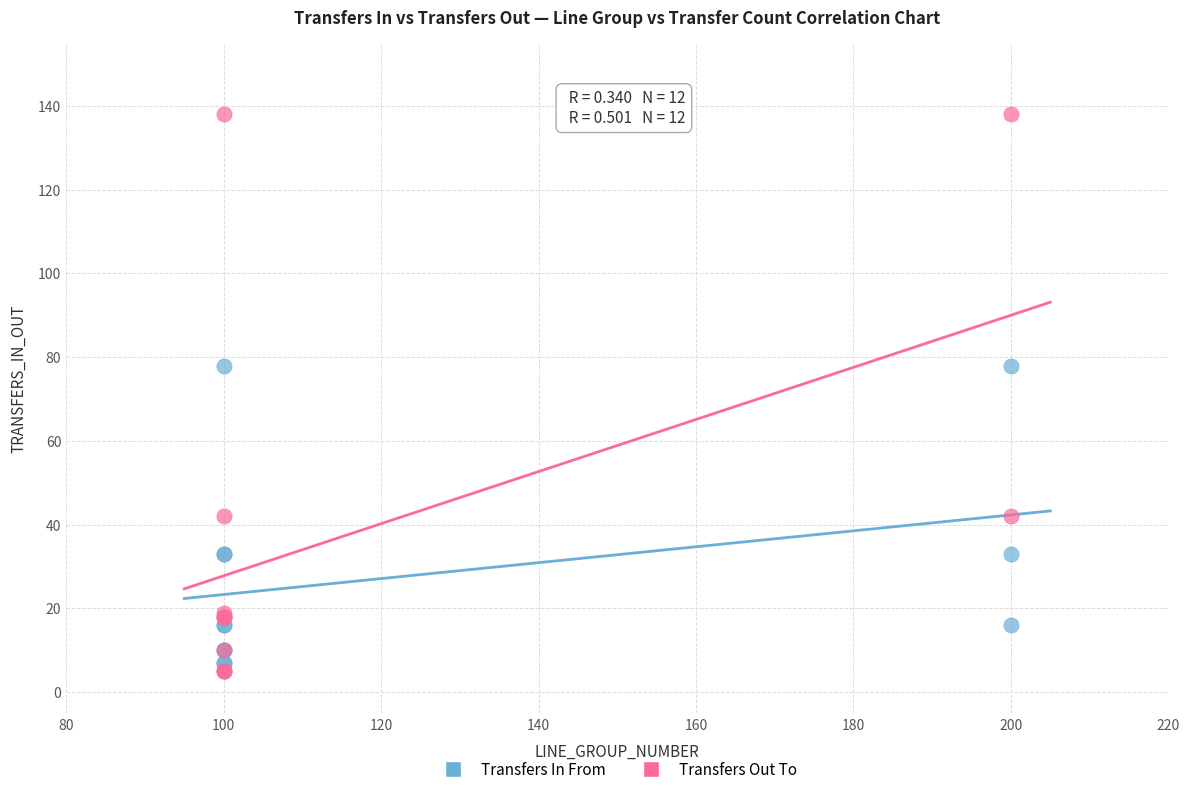

Which series contains the lowest Y value?

Transfers Out To